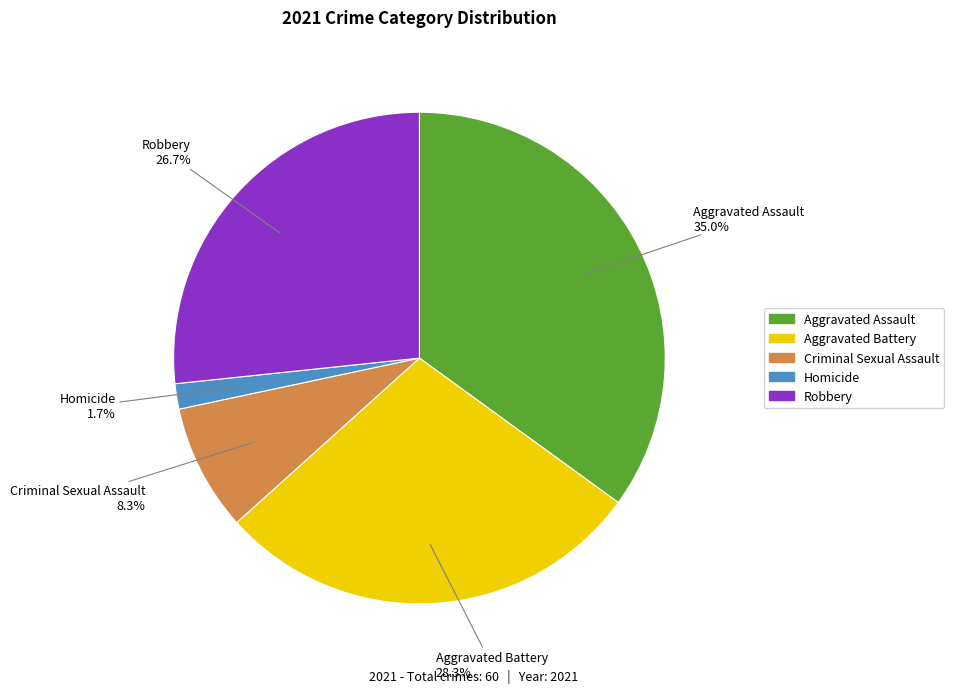

Do Criminal Sexual Assault and Aggravated Battery together represent more than half of the pie?

No